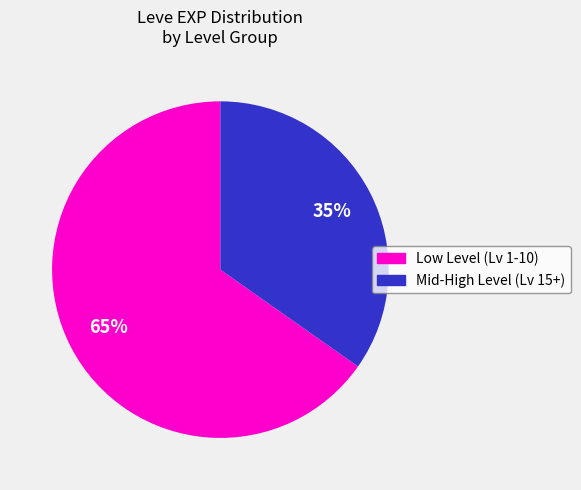

Is there a majority slice in this chart?

Yes